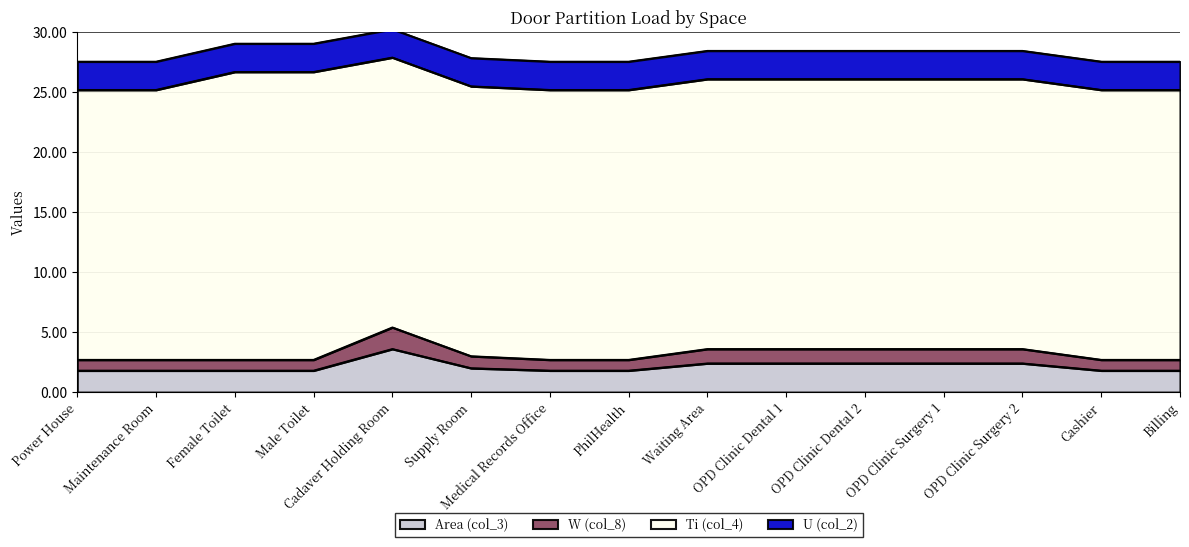

What is the total value across all series at OPD Clinic Dental 1?

28.5